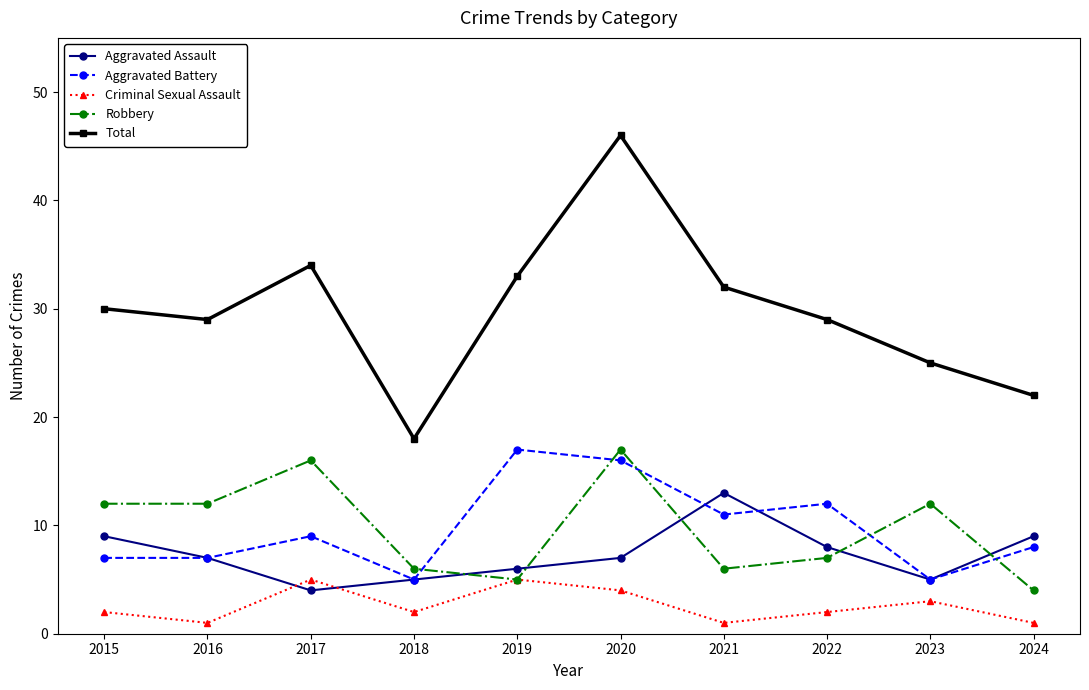

Where does the Aggravated Assault series first go above 7?

2015